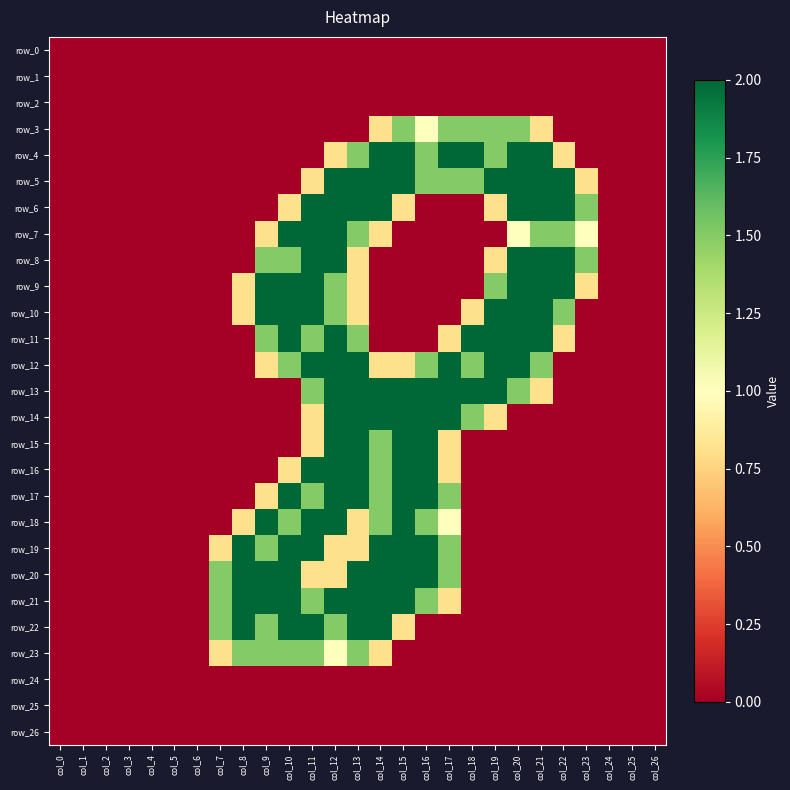

What is the approximate value of row_10 at col_13?

0.8